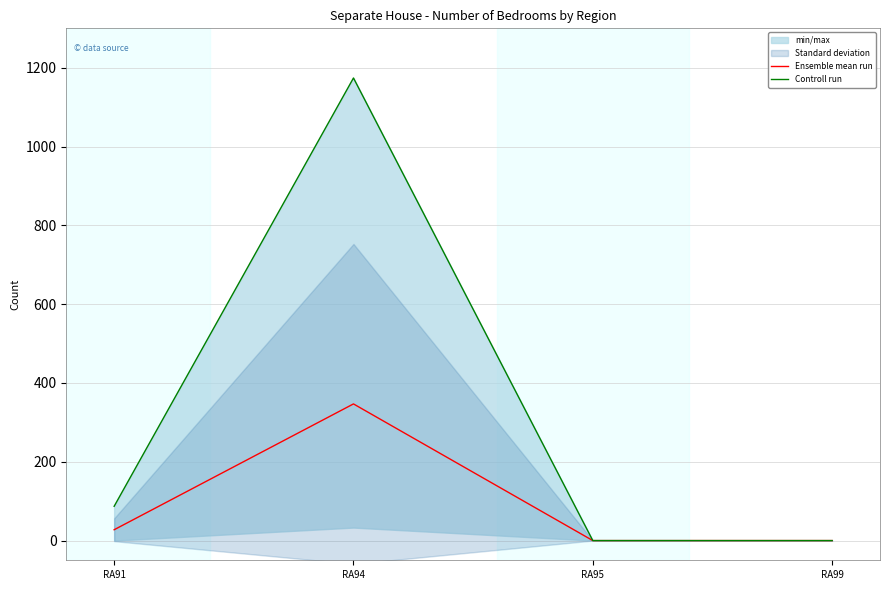

Is the value of Ensemble mean run at RA91 greater than the value of Controll run at RA94?

No